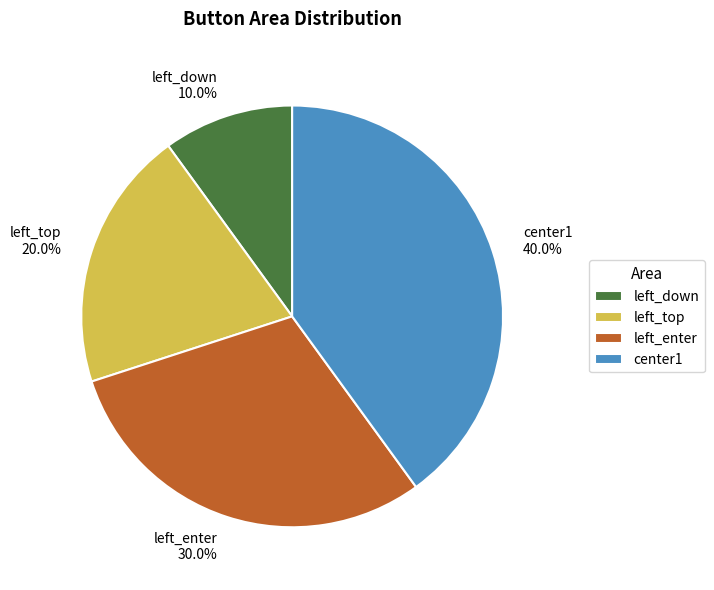

Does any single category account for the majority?

No